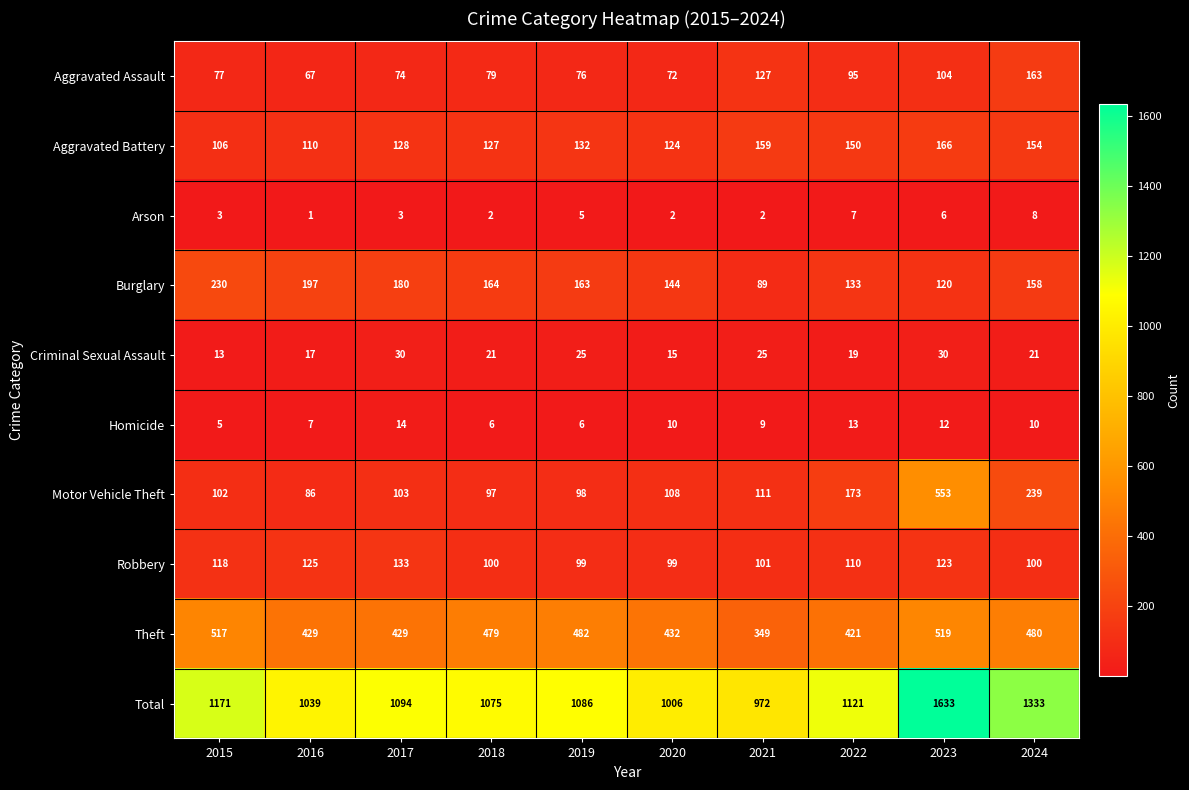

At 2018, list the series in order from smallest to largest.

Arson, Homicide, Criminal Sexual Assault, Aggravated Assault, Motor Vehicle Theft, Robbery, Aggravated Battery, Burglary, Theft, Total